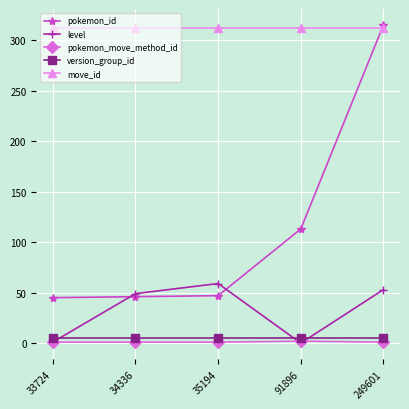

What is the difference between the highest and lowest values at 249601?

314